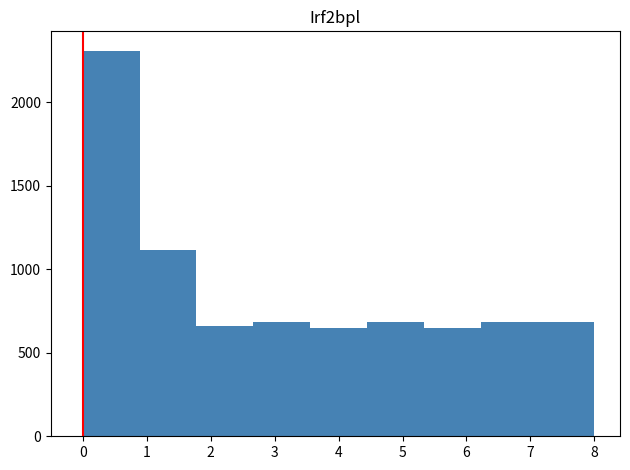

What is the height of the bar covering 0.0 to 0.9 on the x-axis? Neither the bar edges nor the heights are printed on the chart, so give them approximately, as read against the axes.

2300